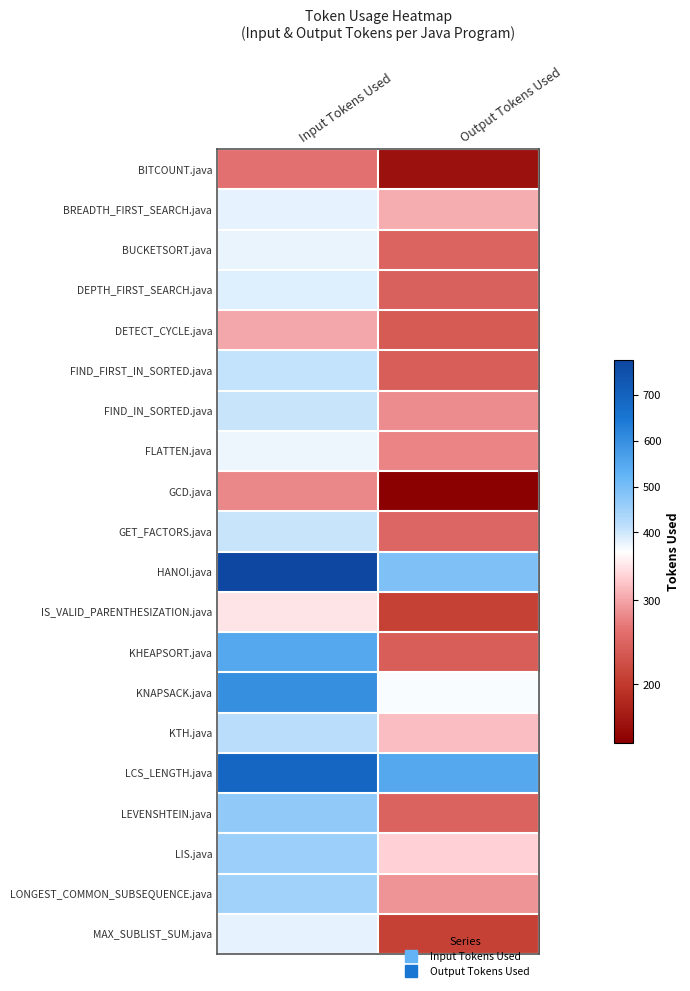

Reading left to right, what are all the values shown in this chart?

BITCOUNT.java: Input Tokens Used=265	Output Tokens Used=153
BREADTH_FIRST_SEARCH.java: Input Tokens Used=379	Output Tokens Used=306
BUCKETSORT.java: Input Tokens Used=375	Output Tokens Used=250
DEPTH_FIRST_SEARCH.java: Input Tokens Used=386	Output Tokens Used=247
DETECT_CYCLE.java: Input Tokens Used=302	Output Tokens Used=239
FIND_FIRST_IN_SORTED.java: Input Tokens Used=408	Output Tokens Used=244
FIND_IN_SORTED.java: Input Tokens Used=405	Output Tokens Used=284
FLATTEN.java: Input Tokens Used=374	Output Tokens Used=279
GCD.java: Input Tokens Used=280	Output Tokens Used=130
GET_FACTORS.java: Input Tokens Used=404	Output Tokens Used=252
HANOI.java: Input Tokens Used=776	Output Tokens Used=489
IS_VALID_PARENTHESIZATION.java: Input Tokens Used=341	Output Tokens Used=210
KHEAPSORT.java: Input Tokens Used=550	Output Tokens Used=244
KNAPSACK.java: Input Tokens Used=598	Output Tokens Used=362
KTH.java: Input Tokens Used=420	Output Tokens Used=316
LCS_LENGTH.java: Input Tokens Used=689	Output Tokens Used=550
LEVENSHTEIN.java: Input Tokens Used=467	Output Tokens Used=248
LIS.java: Input Tokens Used=453	Output Tokens Used=329
LONGEST_COMMON_SUBSEQUENCE.java: Input Tokens Used=448	Output Tokens Used=289
MAX_SUBLIST_SUM.java: Input Tokens Used=378	Output Tokens Used=210